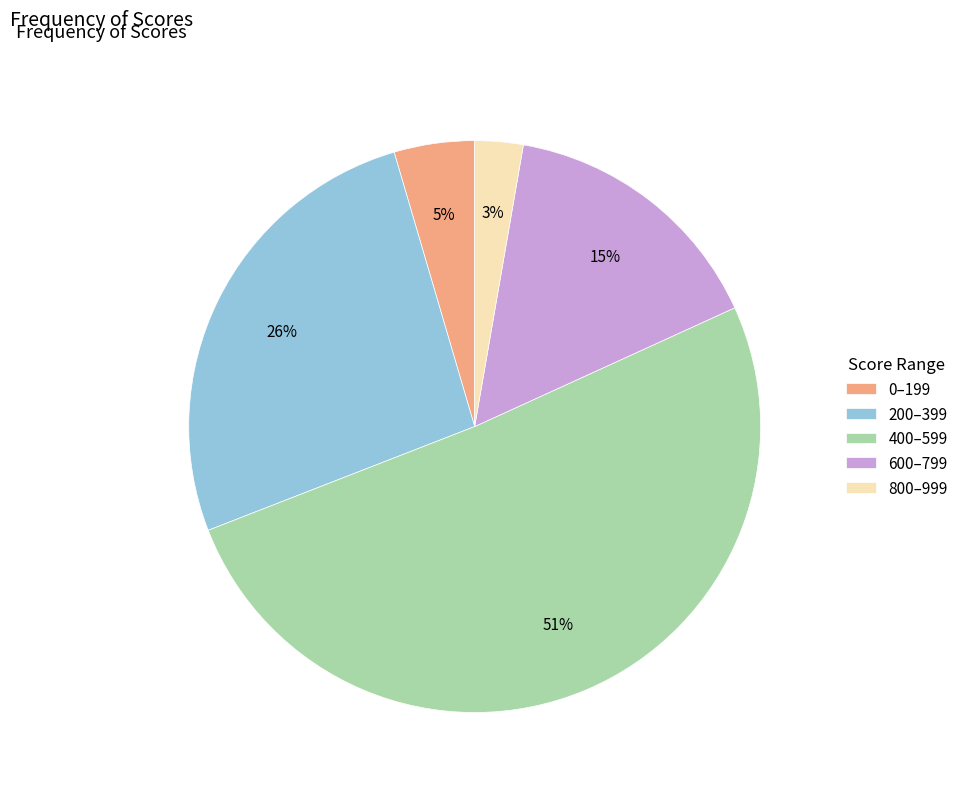

Count the number of slices in the pie.

5